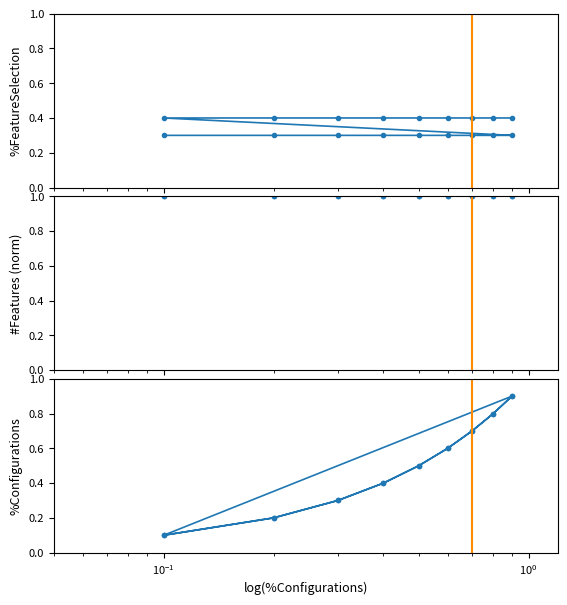

True or false: #Features (norm) and %Configurations intersect in this chart.

False